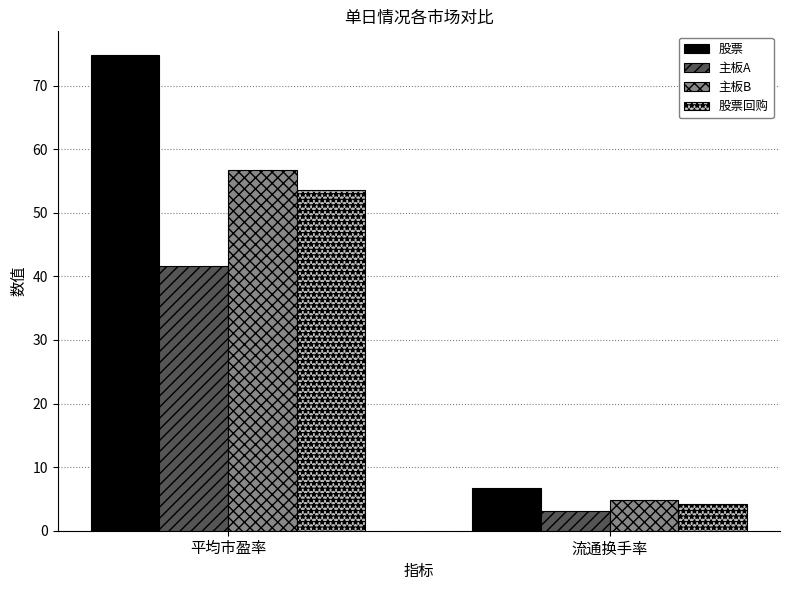

What is the label of the 2nd bar from the right?

平均市盈率